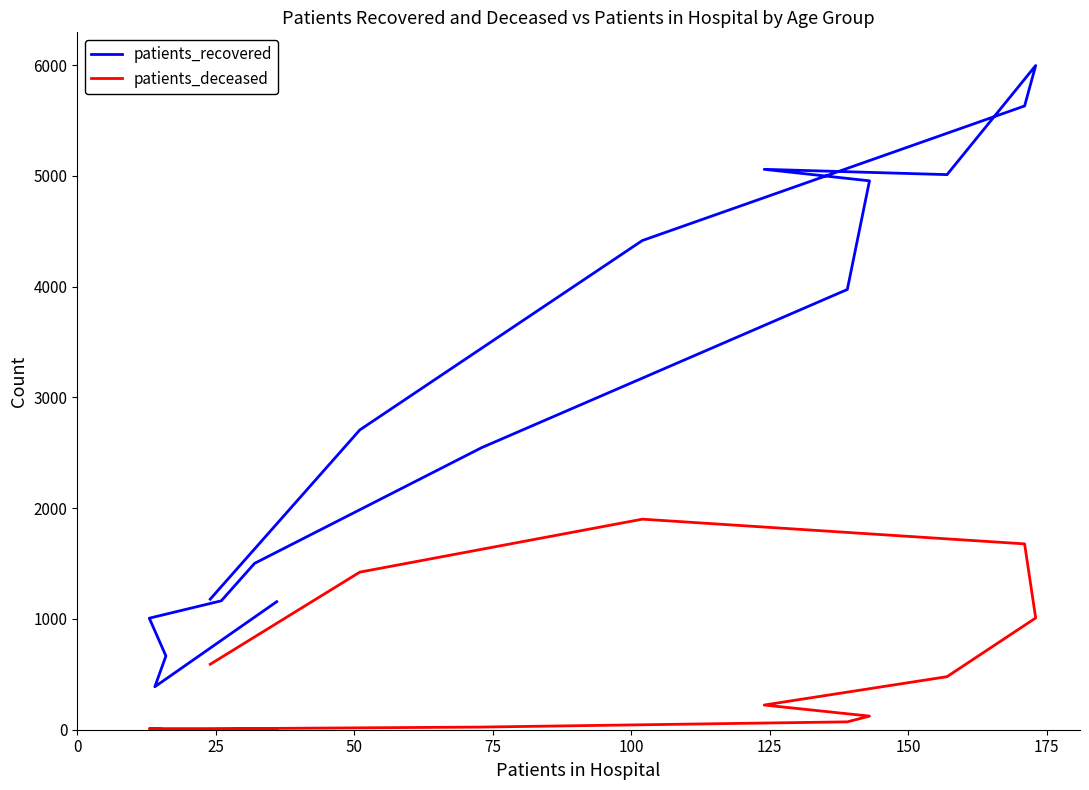

Is it true that patients_deceased equals 2774 at 13?

False